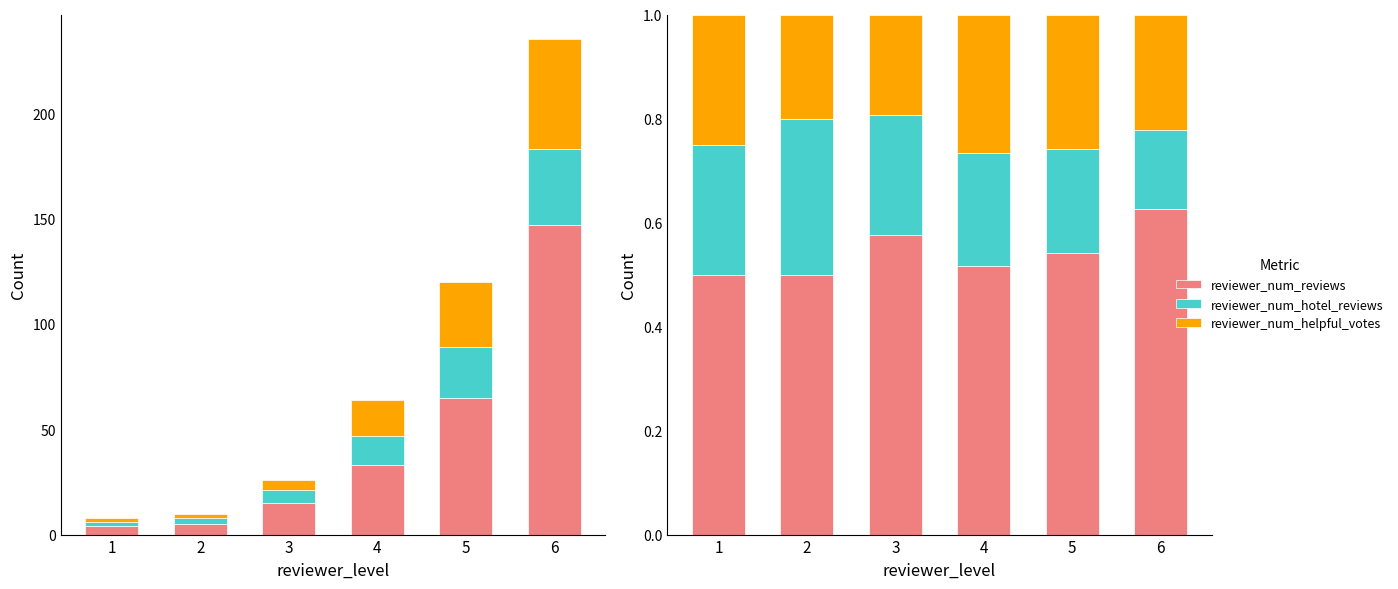

Between 2 and 5, which series saw the biggest shift?

reviewer_num_hotel_reviews